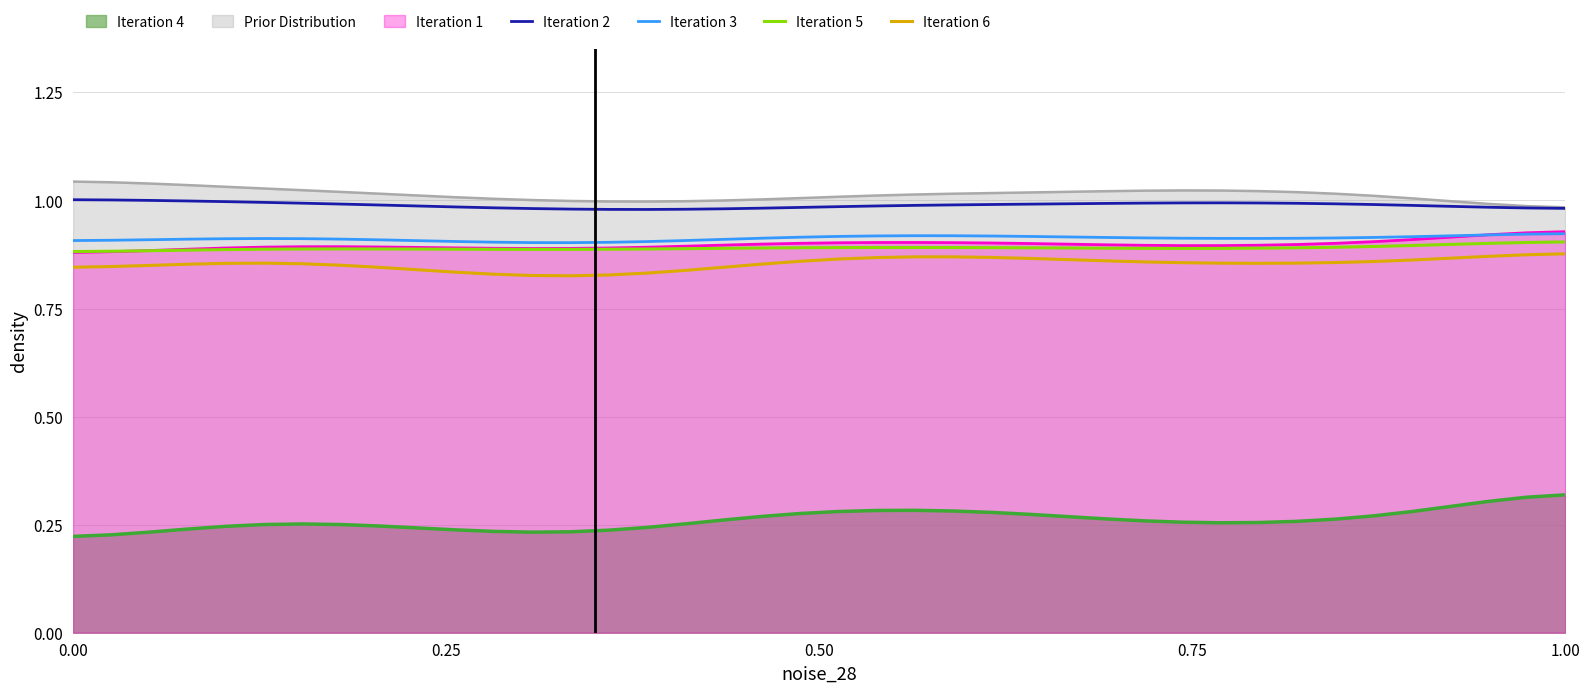

True or false: Iteration 4 and Iteration 6 intersect in this chart.

False